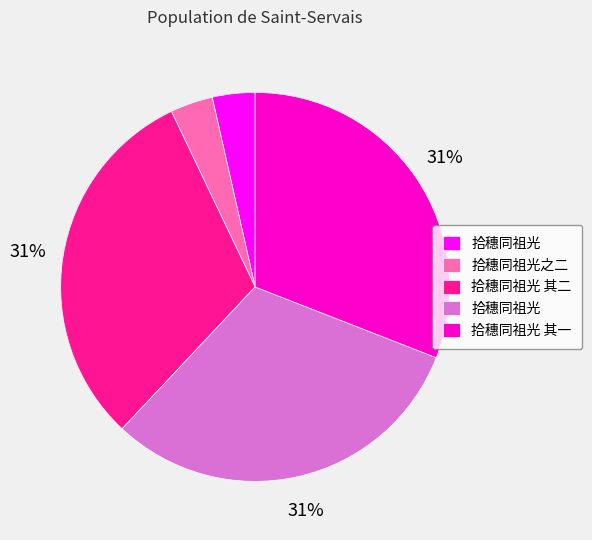

Is there any slice that represents more than half of the pie?

No